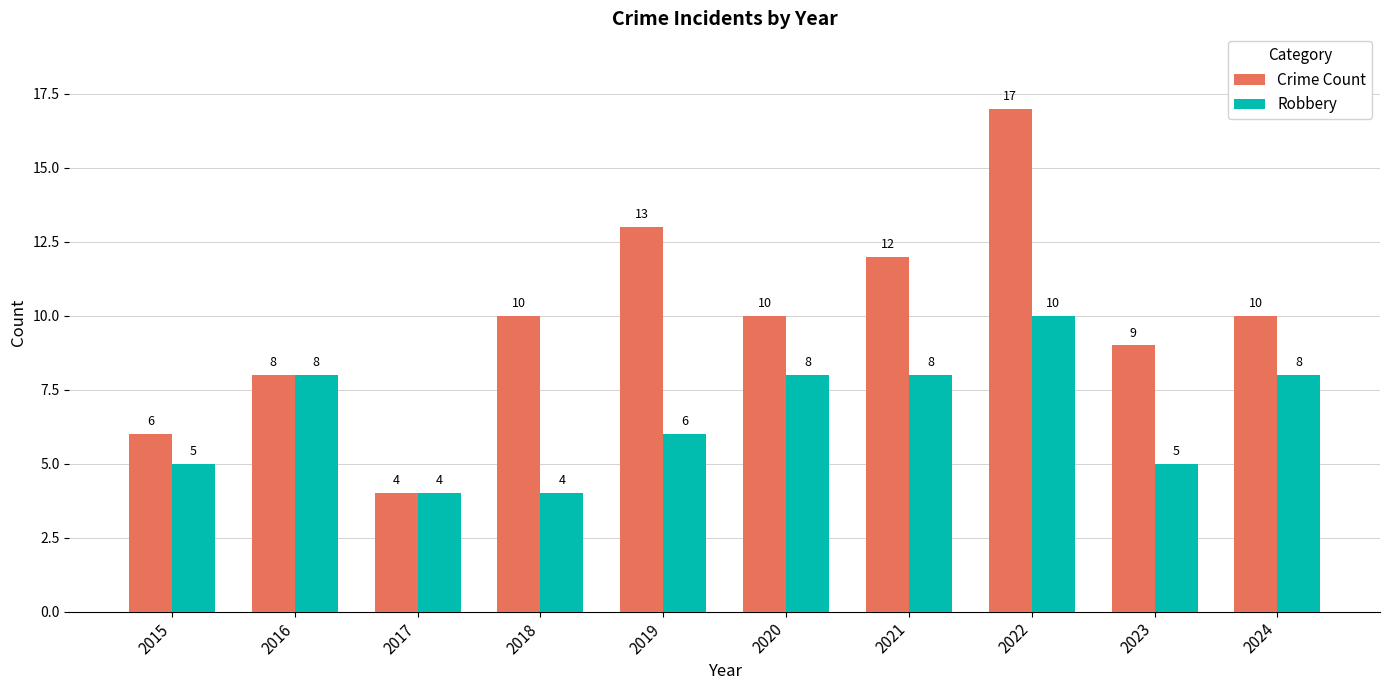

Is the value of Crime Count at 2015 greater than the value of Robbery at 2018?

Yes